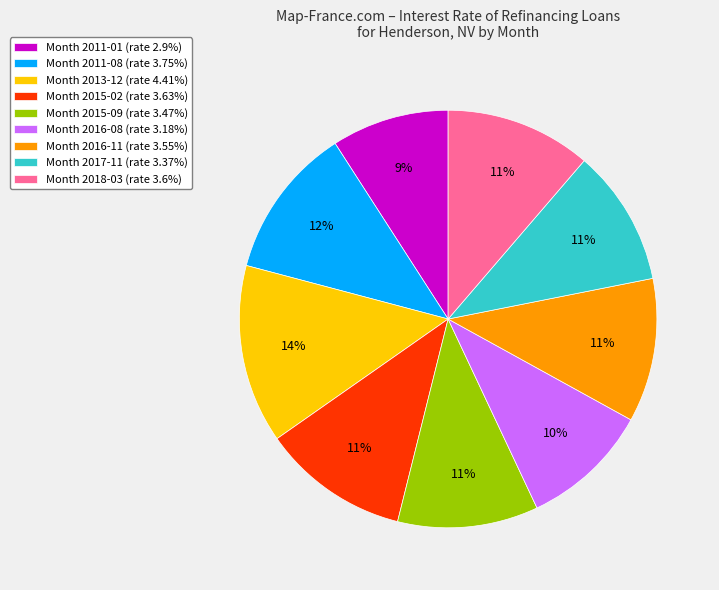

What percentage is the Month 2016-08 (rate 3.18%) slice, to the nearest percent?

10%